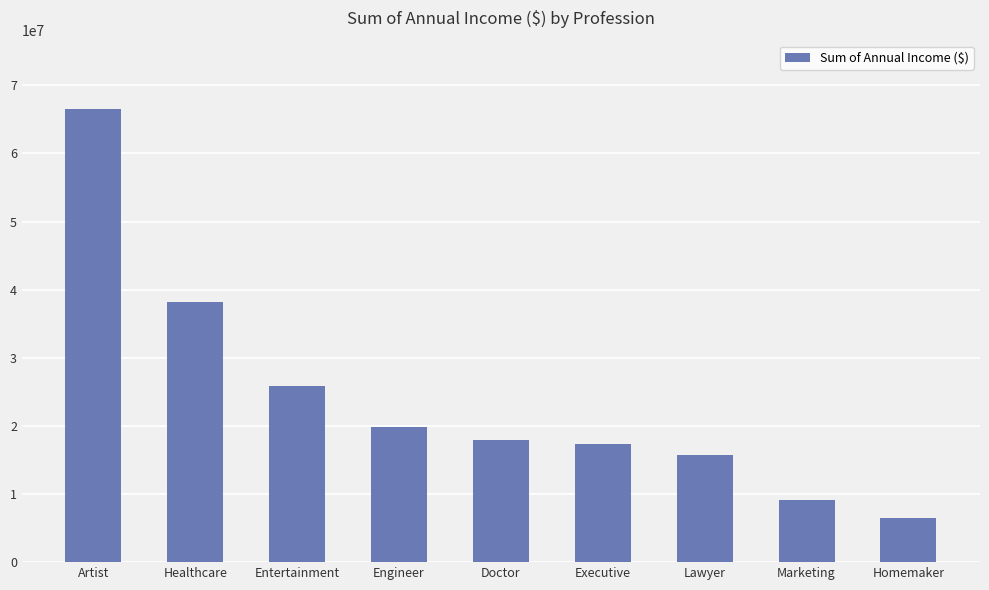

What is the maximum value shown in the chart?

66571267